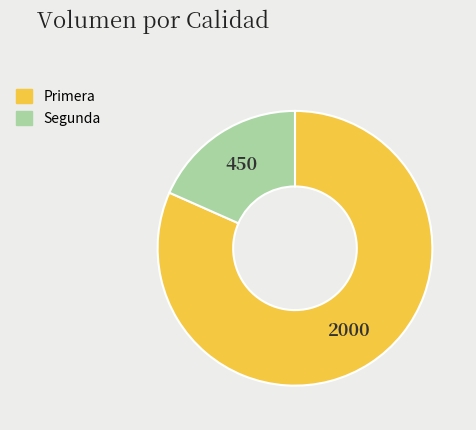

Does Segunda account for over 50% of the chart?

No